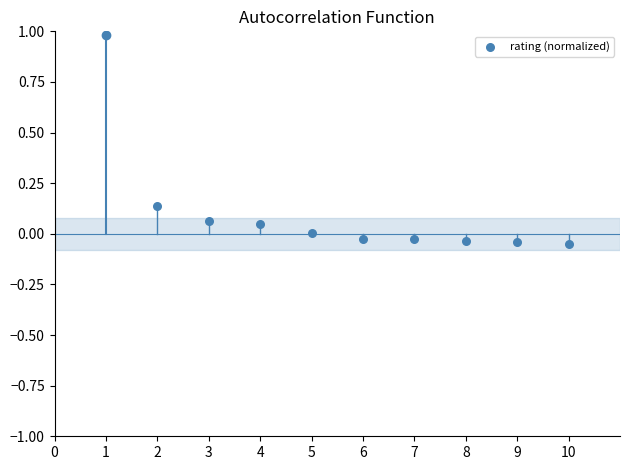

What is the range of X values (max minus min)?

8.0